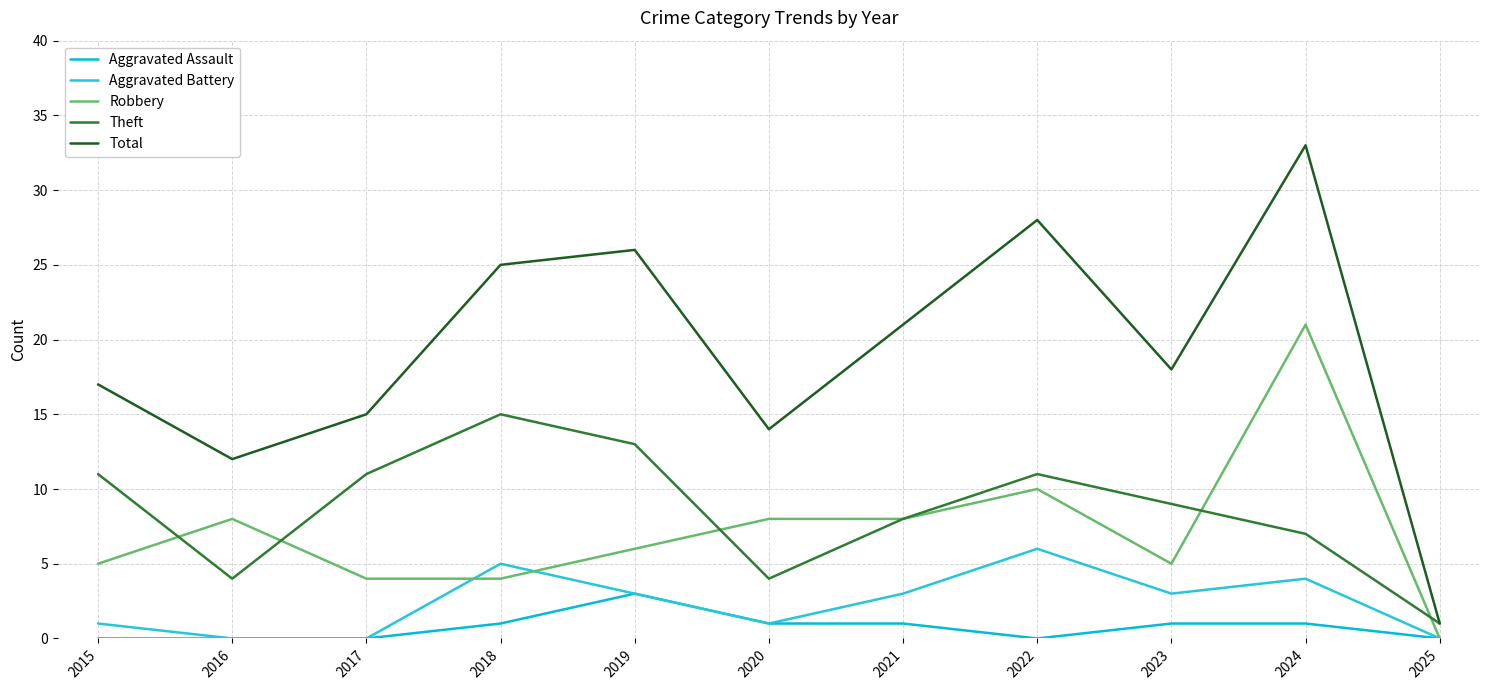

What are all the series names shown in the legend?

Aggravated Assault, Aggravated Battery, Robbery, Theft, Total